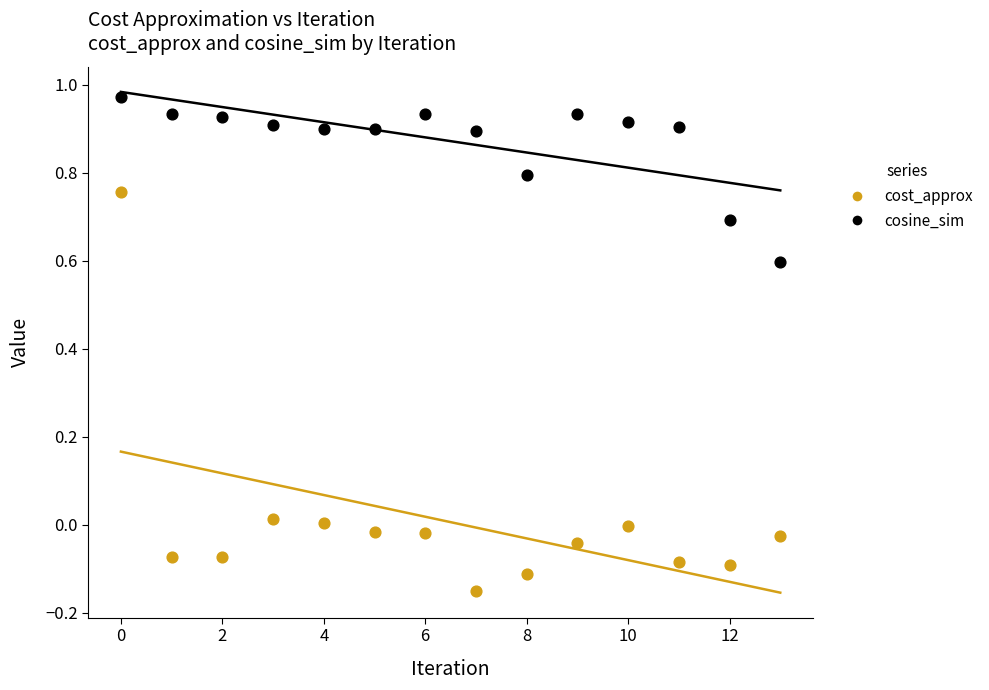

Across all data points, what is the range of Y values (max minus min)?

1.1